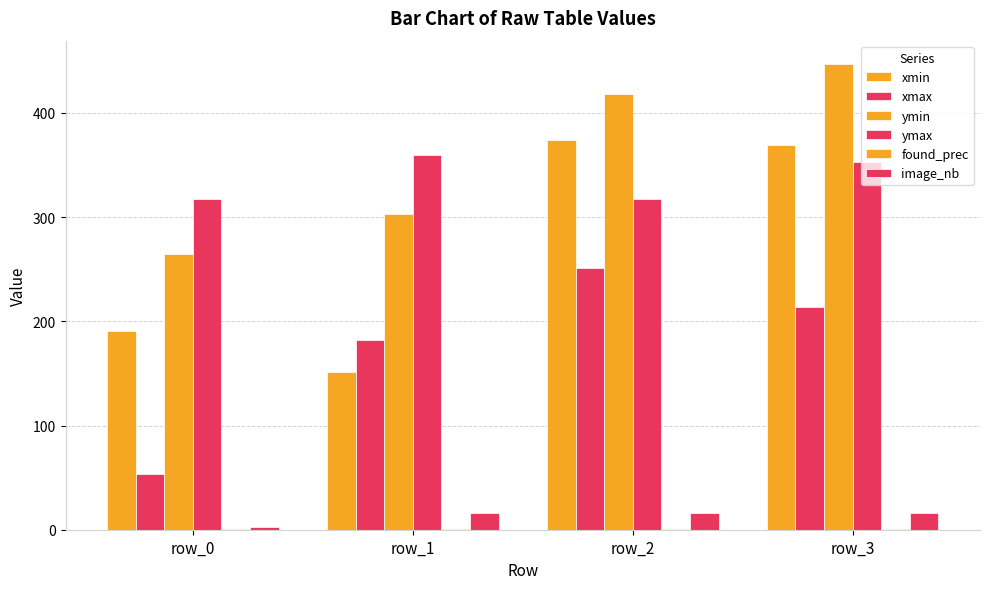

What value does the image_nb series have at row_0?

3.0